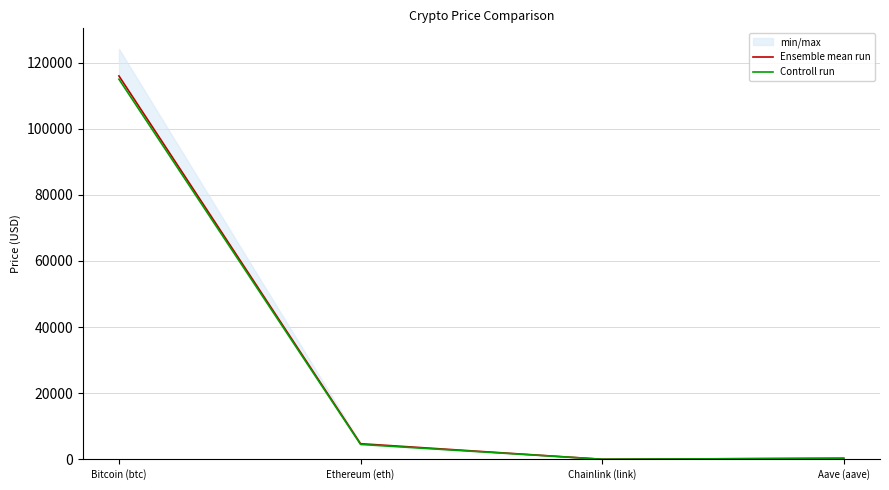

What is the average value of the Ensemble mean run series?

30251.5